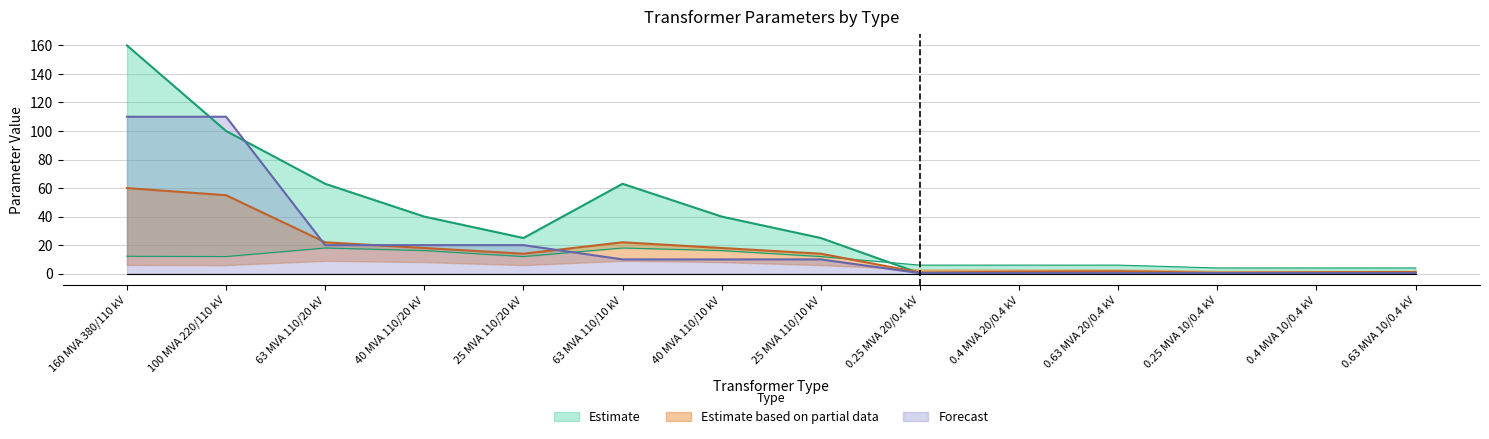

What is the maximum value for Forecast?

110.0